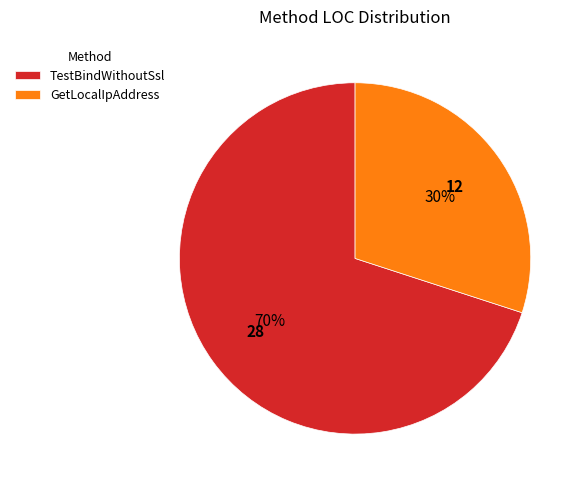

Which has a higher value, GetLocalIpAddress or TestBindWithoutSsl?

TestBindWithoutSsl